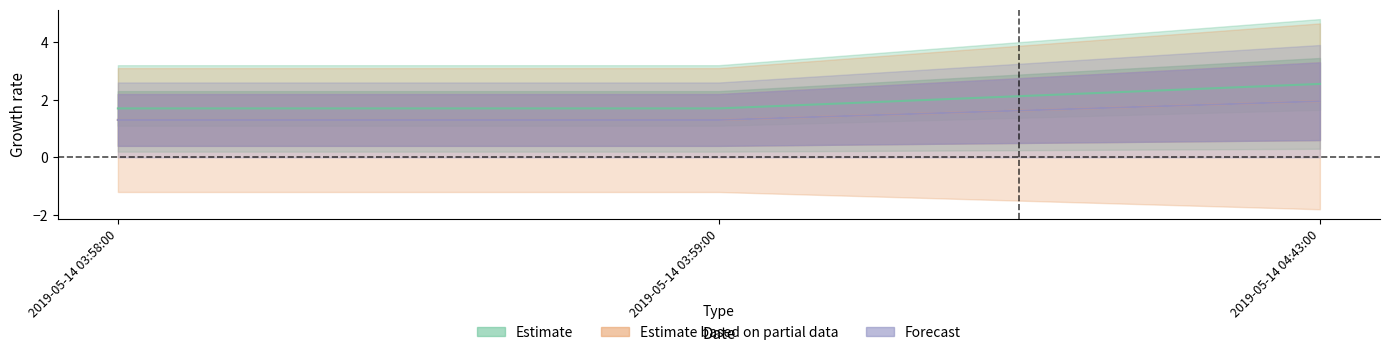

Count the number of categories in the chart.

3